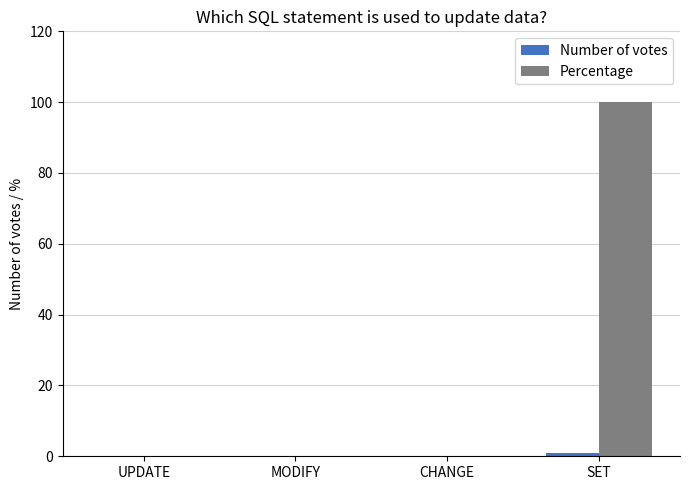

Which series has the largest total across all categories?

Percentage